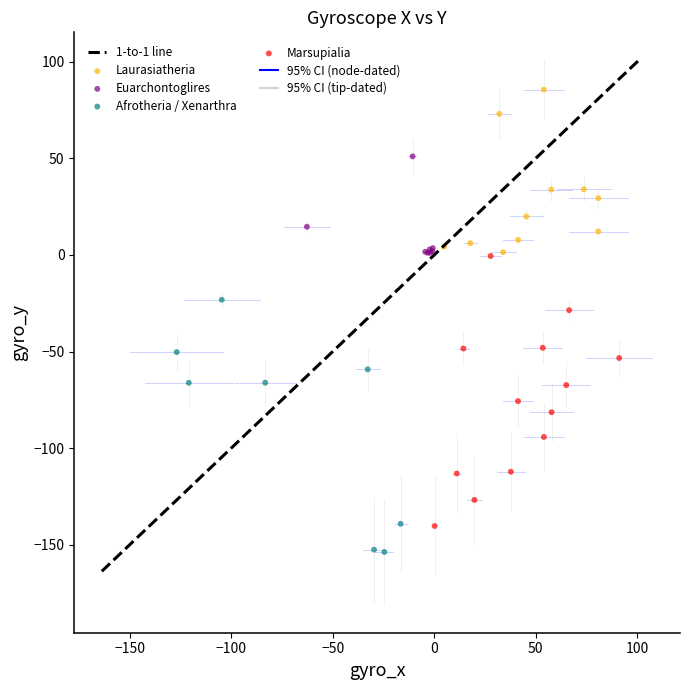

Which series reaches the maximum Y coordinate?

Laurasiatheria